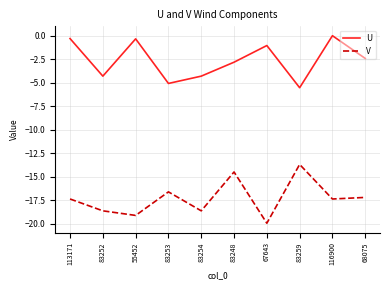

The value of U at 68075 is -3.3. True or false?

False